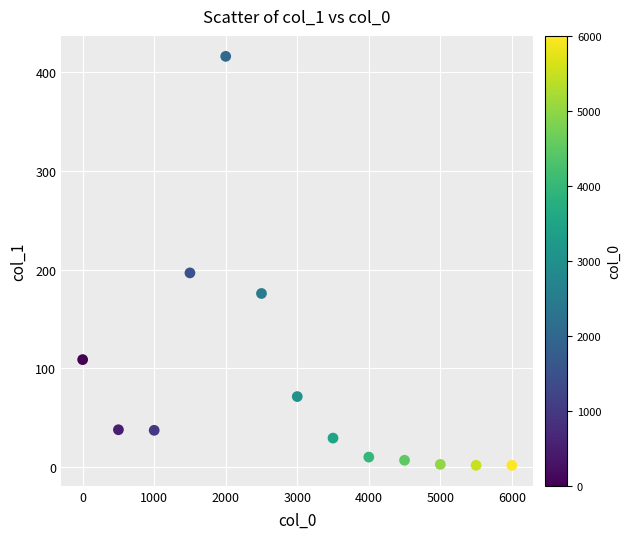

What Y value in the scatter plot is closest to 208?

196.7